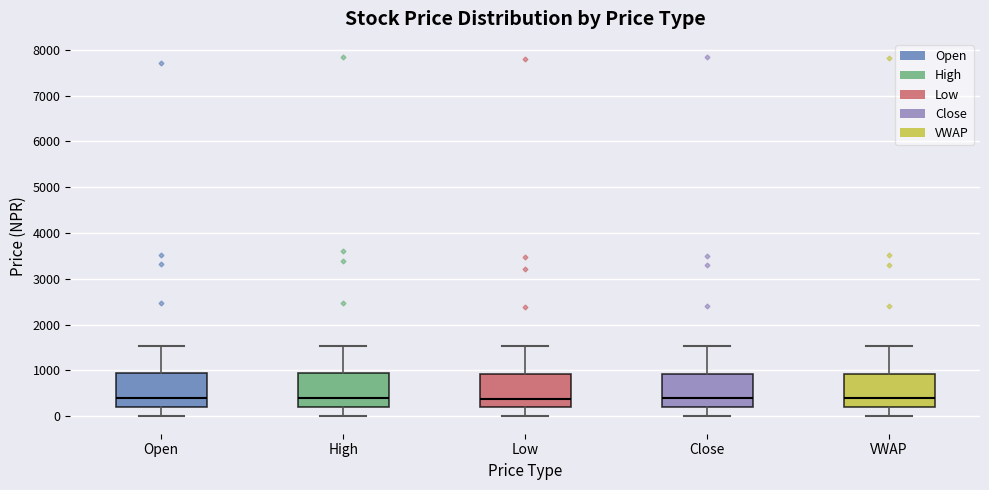

Reading left to right, transcribe this box plot: for each box, give where its median line is, the range the box spans, and where its two whiskers end, as read against the y-axis. The values are not printed on the chart, so give them approximately, as read against the axis.

Open: median 400, box 200 to 900, whiskers 0 to 1500
High: median 400, box 200 to 1000, whiskers 0 to 1500
Low: median 400, box 200 to 900, whiskers 0 to 1500
Close: median 400, box 200 to 900, whiskers 0 to 1500
VWAP: median 400, box 200 to 900, whiskers 0 to 1500